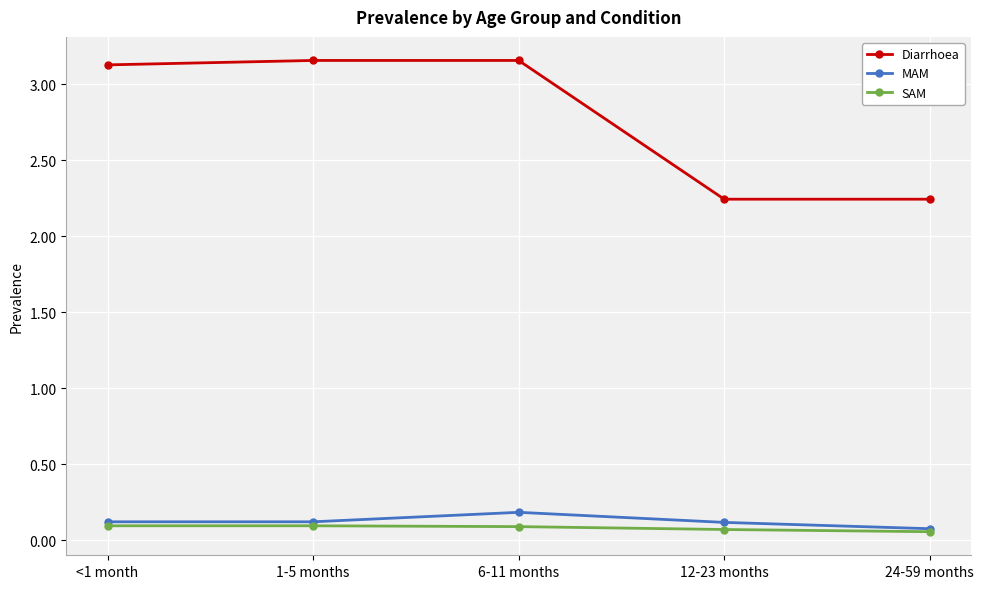

Is the value of SAM at 6-11 months greater than the value of Diarrhoea at 1-5 months?

No